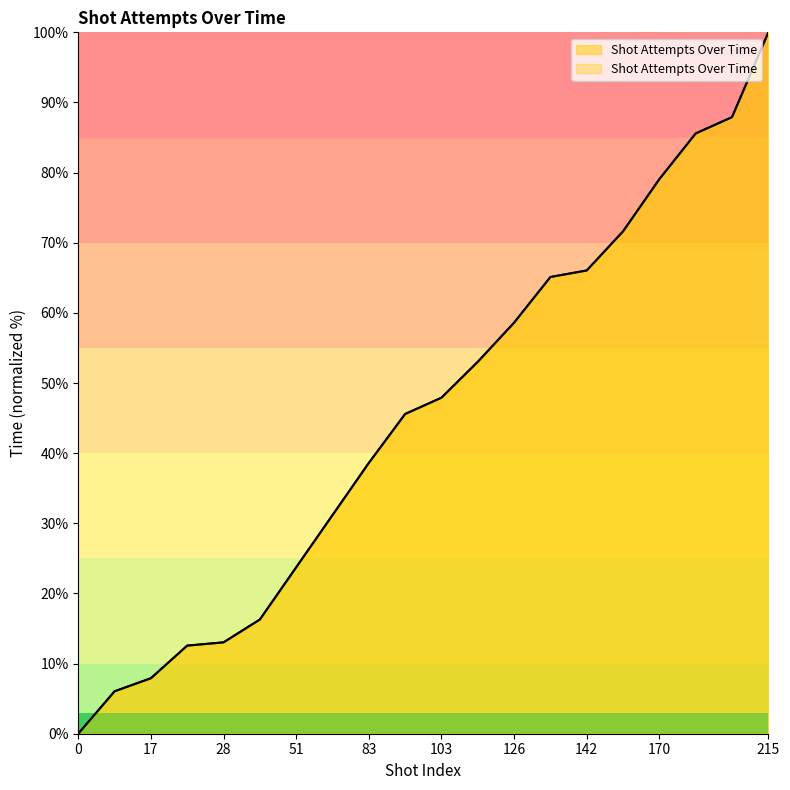

Is it true that the value at 140 is 65.1?

True